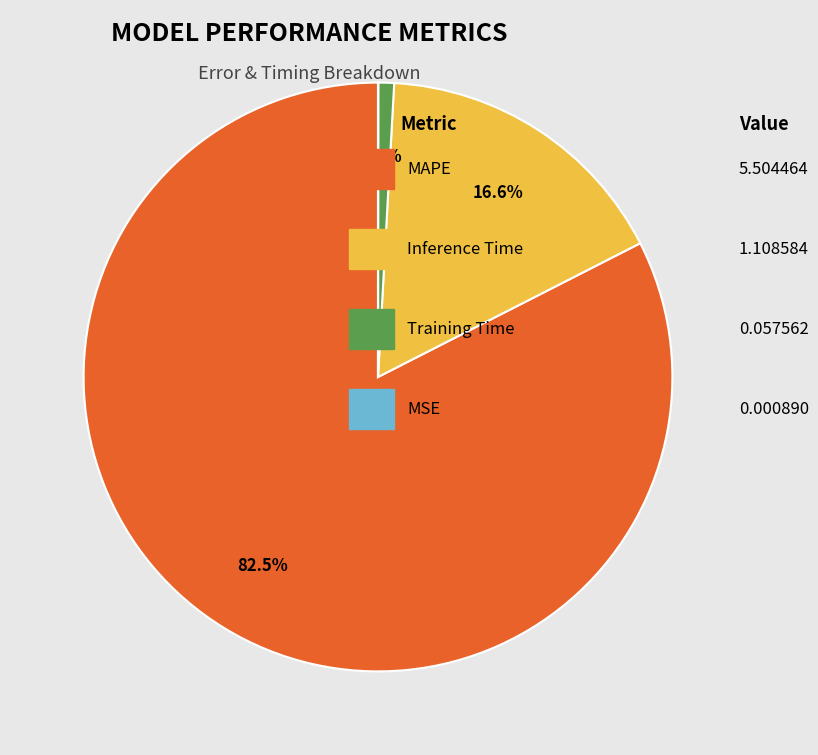

What percentage do MAPE and MSE together represent?

82.5%